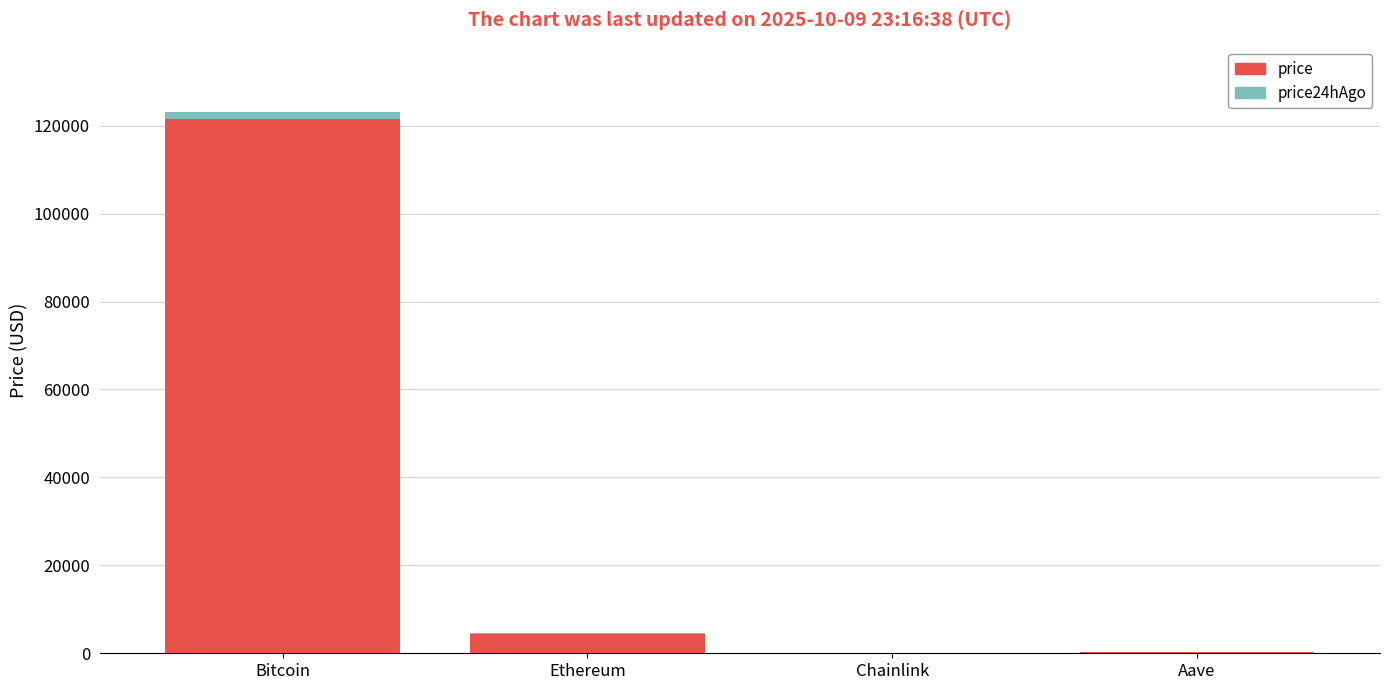

True or false: price24hAgo has a value of 285.7 at Aave.

True